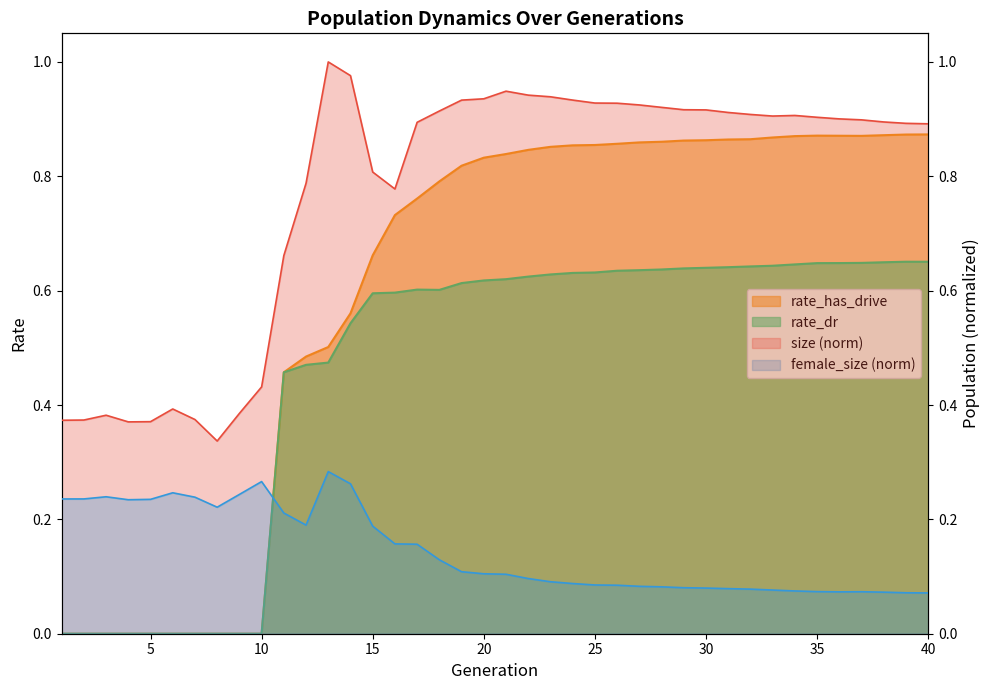

At which category does the chart reach its peak across all series?

13